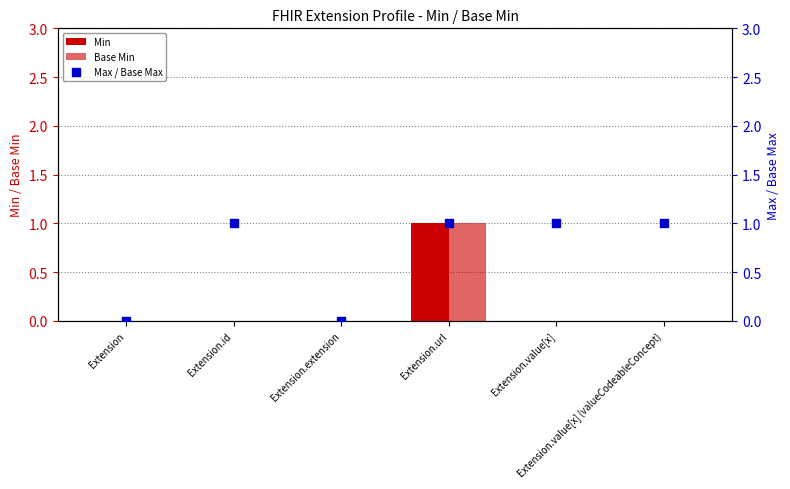

What are all the series names shown in the legend?

Min, Base Min, Max / Base Max